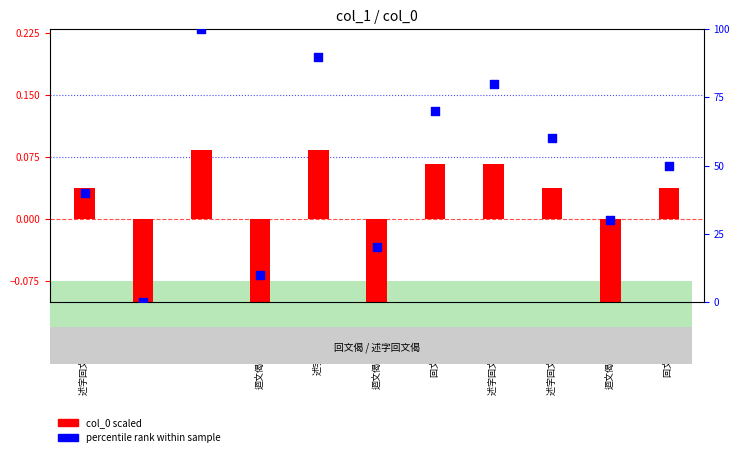

At which category is the sum across all series the highest?

回文偈二首